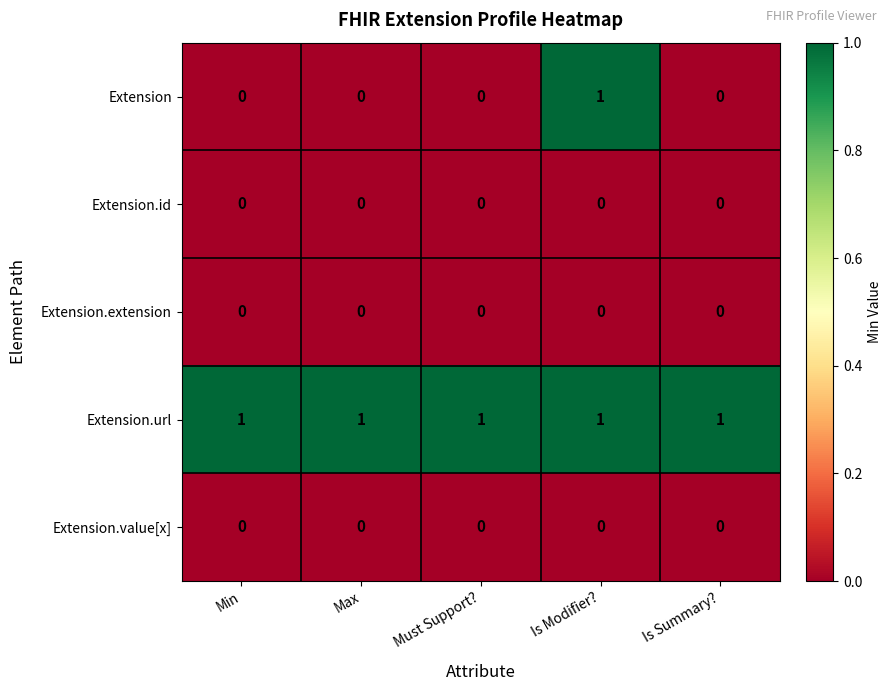

Is it true that Extension.url equals 2 at Is Modifier??

False